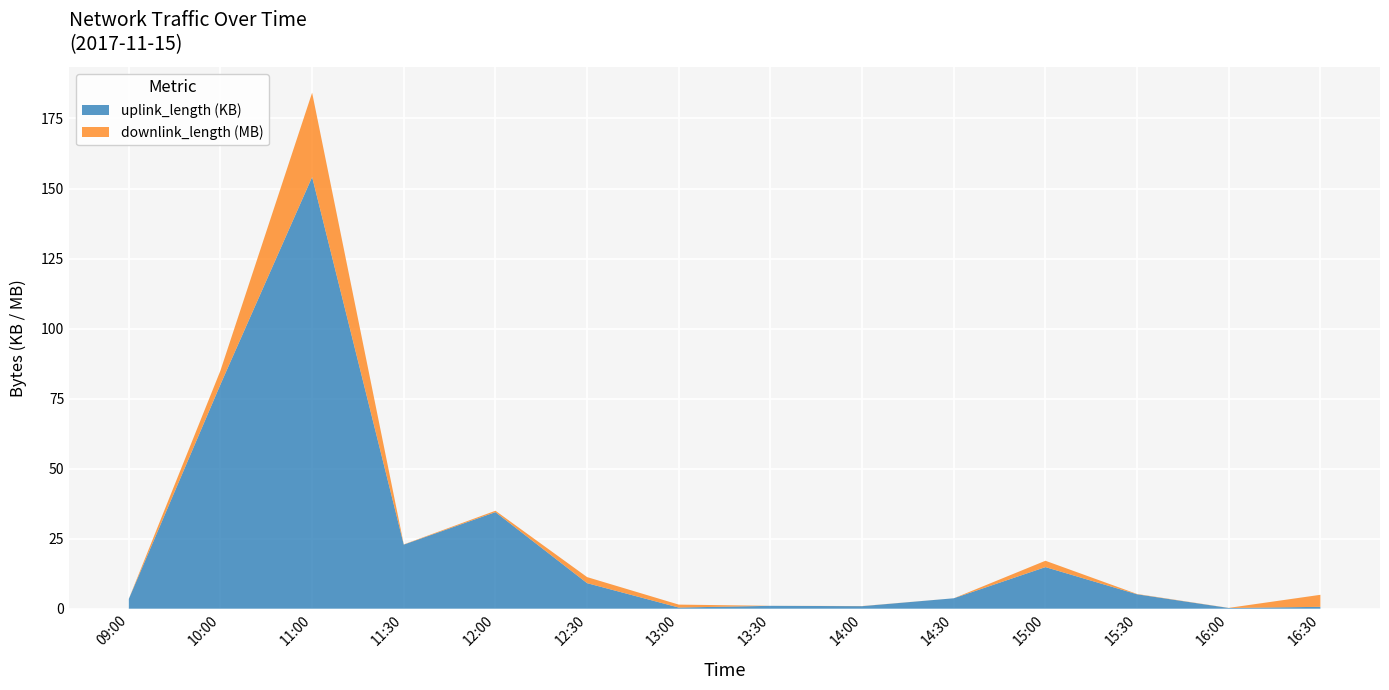

Reading left to right, list all the values displayed in this chart.

uplink_length: 09:00=3489	10:00=80062	11:00=154104	11:30=22879	12:00=34476	12:30=9112	13:00=412	13:30=1021	14:00=902	14:30=3717	15:00=14848	15:30=5142	16:00=248	16:30=664
downlink_length: 09:00=8872	10:00=4956489	11:00=30108929	11:30=78973	12:00=491470	12:30=2167899	13:00=1046873	13:30=8739	14:00=43504	14:30=2831	15:00=2263295	15:30=111516	16:00=41391	16:30=4296208